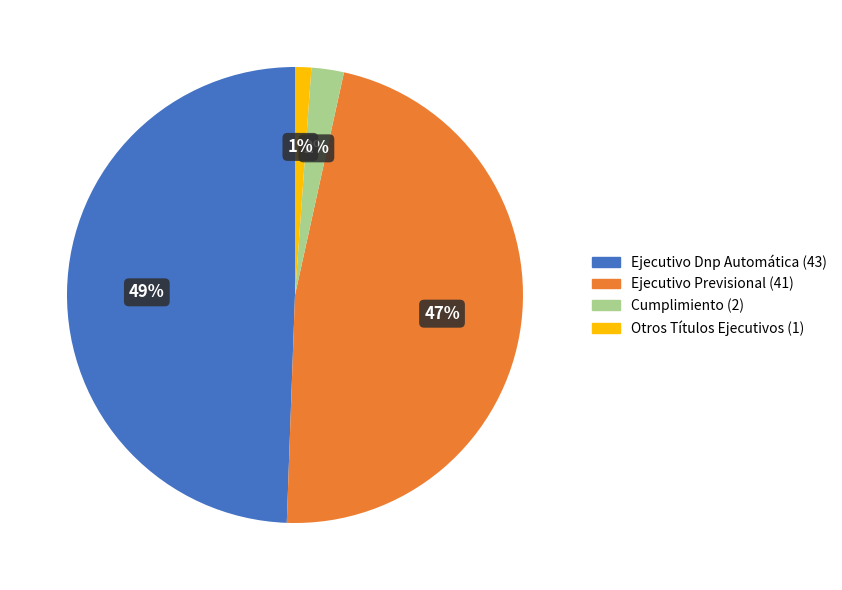

How many segments does this pie chart have?

4